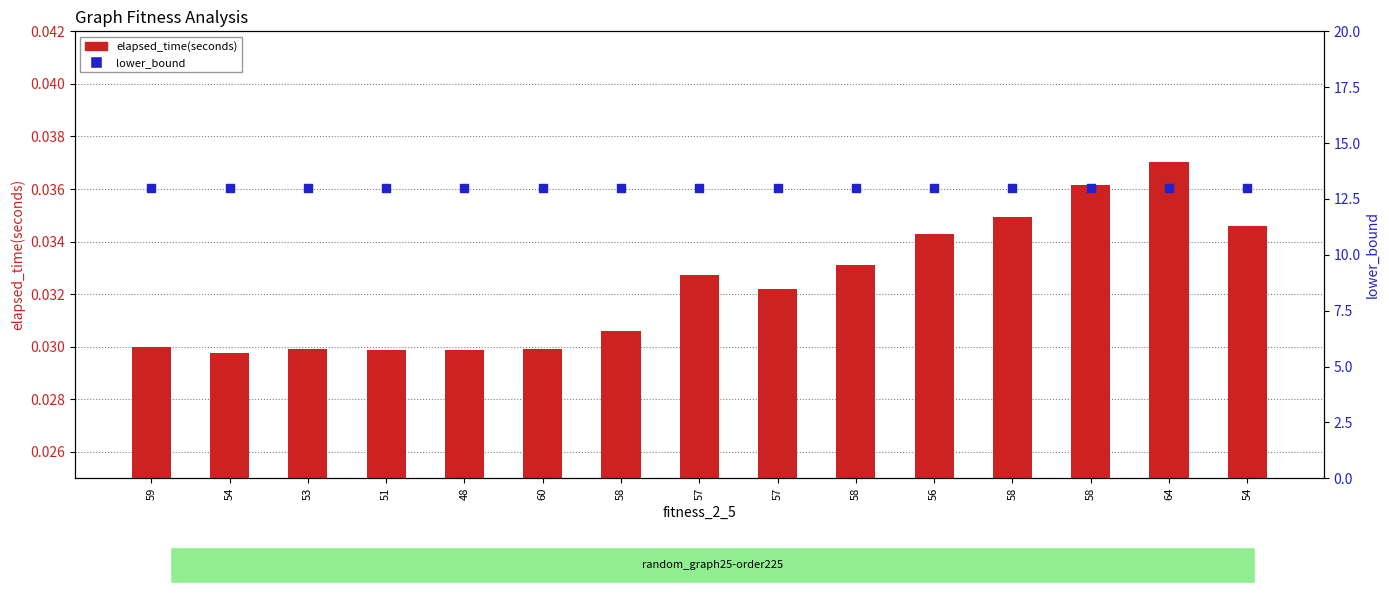

What is the total value across all series at 58?

13.0